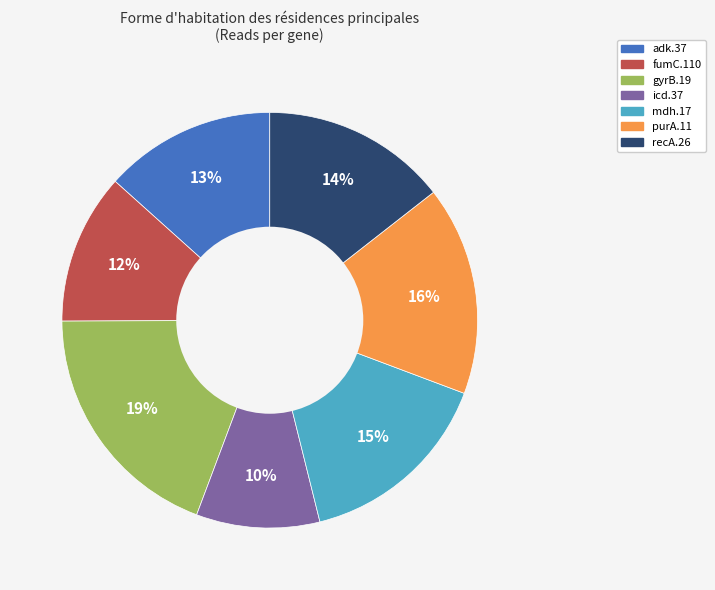

What is the largest slice in the pie chart?

gyrB.19